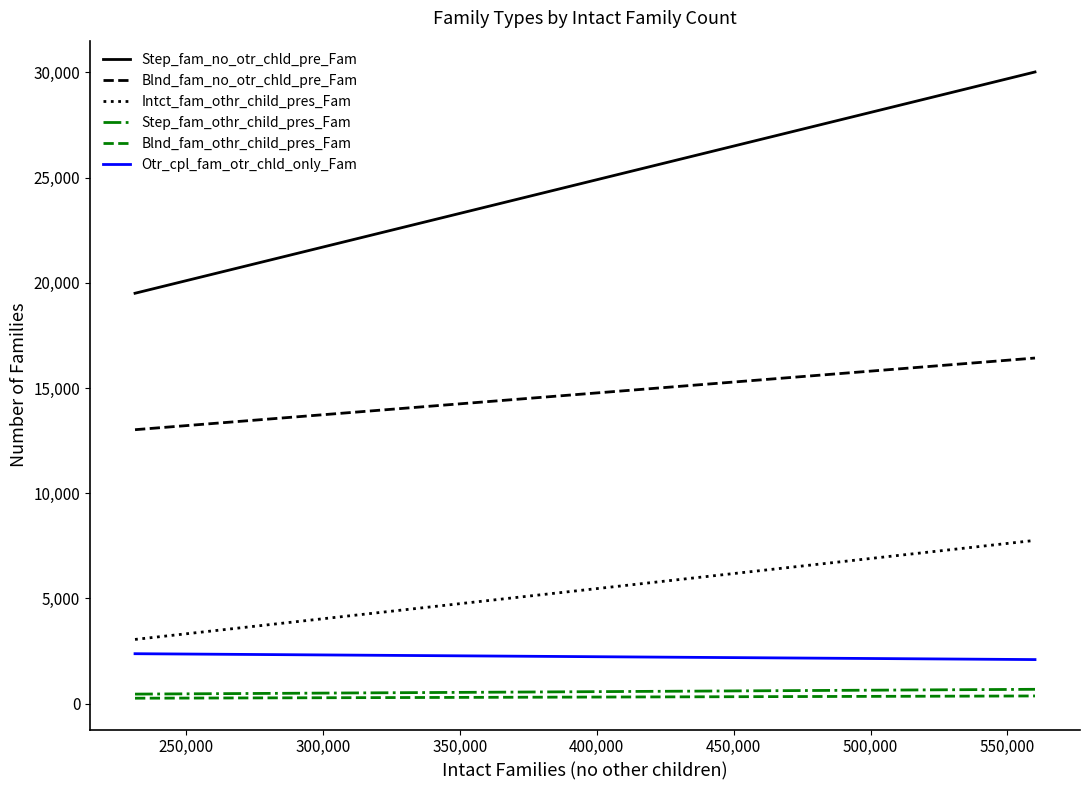

How many data points in Step_fam_no_otr_chld_pre_Fam are less than 30021?

1